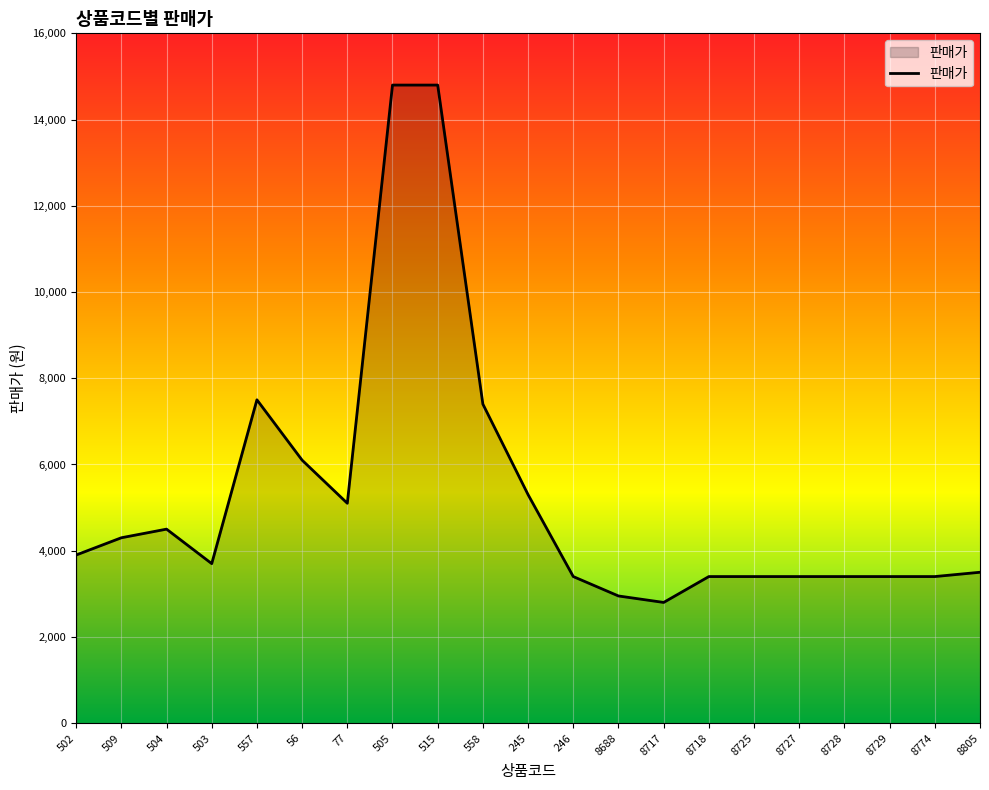

What is the change in value from 503 to 8728?

-300